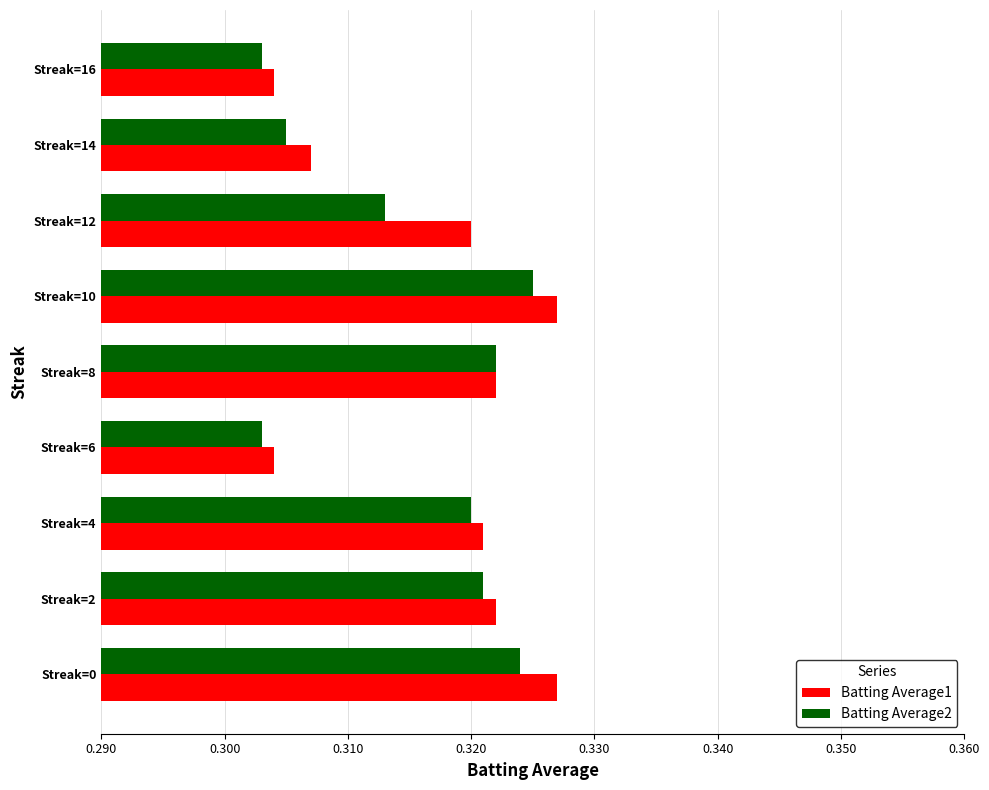

What is the sum of all Batting Average1 values?

2.9